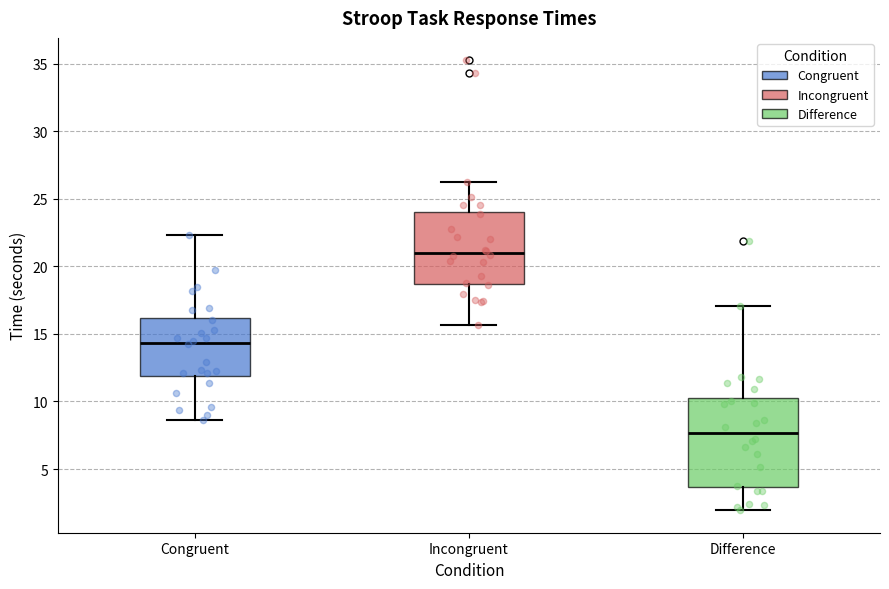

Comparing the boxes themselves (not the whiskers), which one is the tallest?

Difference